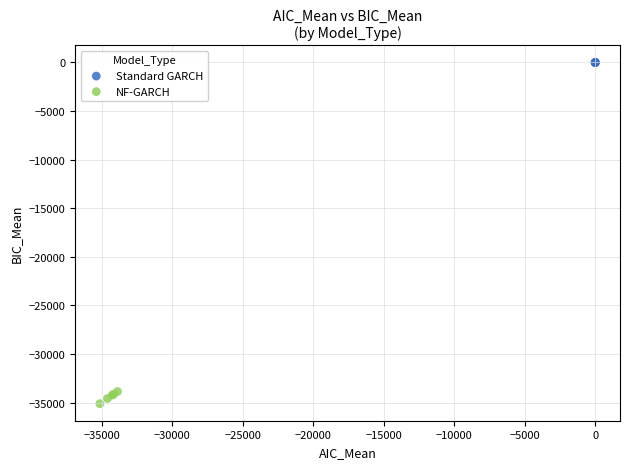

Which series reaches the maximum Y coordinate?

Standard GARCH